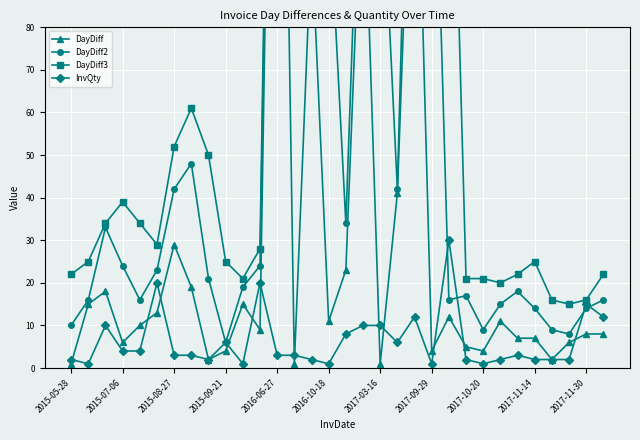

Read the DayDiff2 value at 14.

102